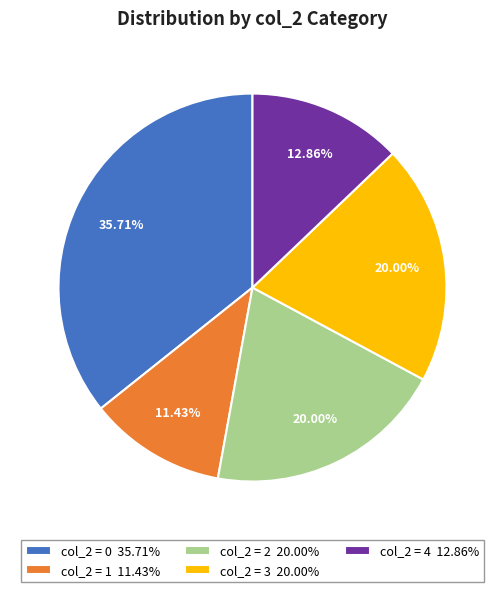

Is the sum of col_2 = 4 12.86% and col_2 = 0 35.71% greater than half?

No